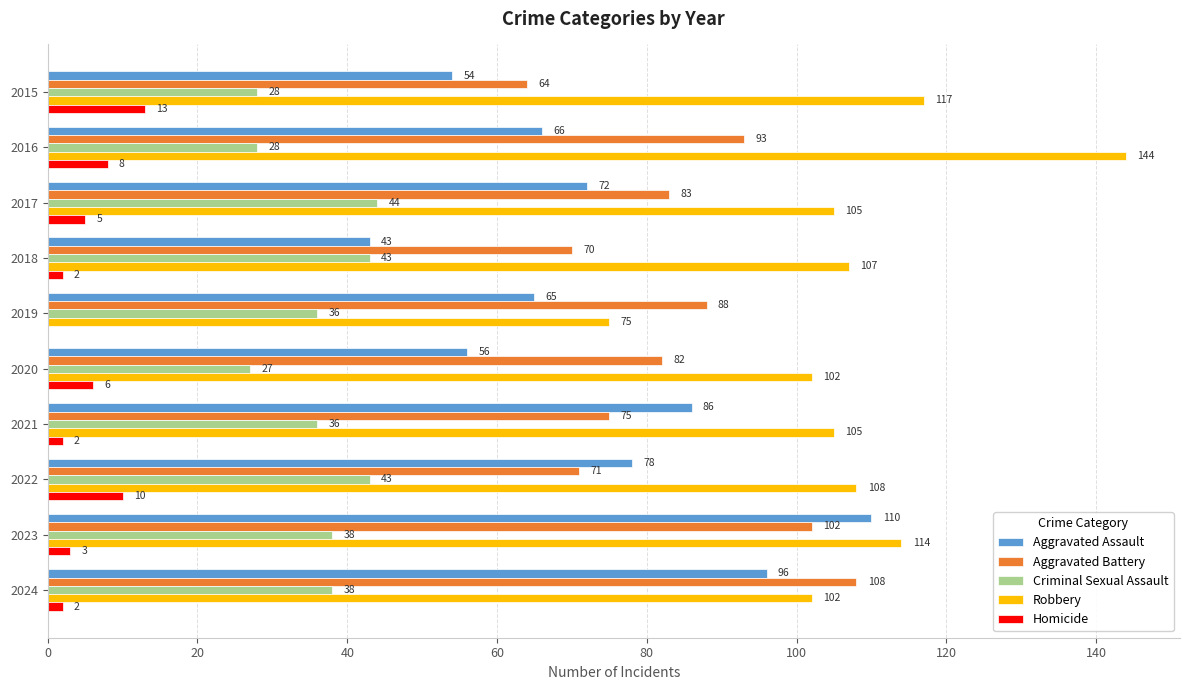

What is the sum of all Criminal Sexual Assault values?

361